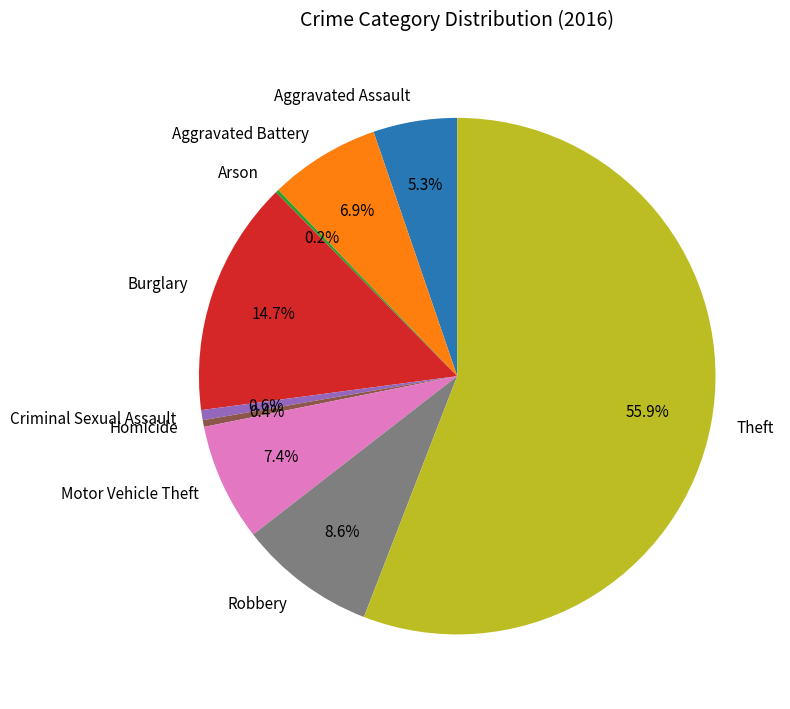

Is the sum of Aggravated Battery and Theft greater than half?

Yes